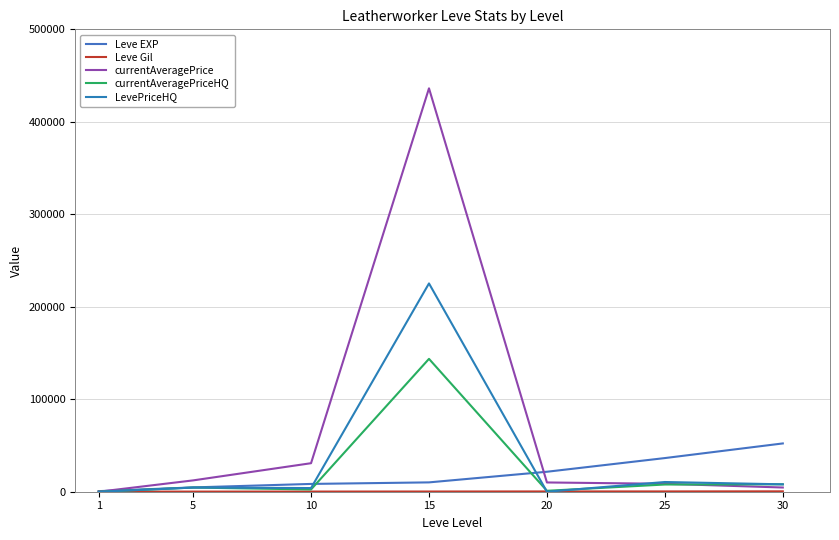

What is the average value of the currentAveragePrice series?

71776